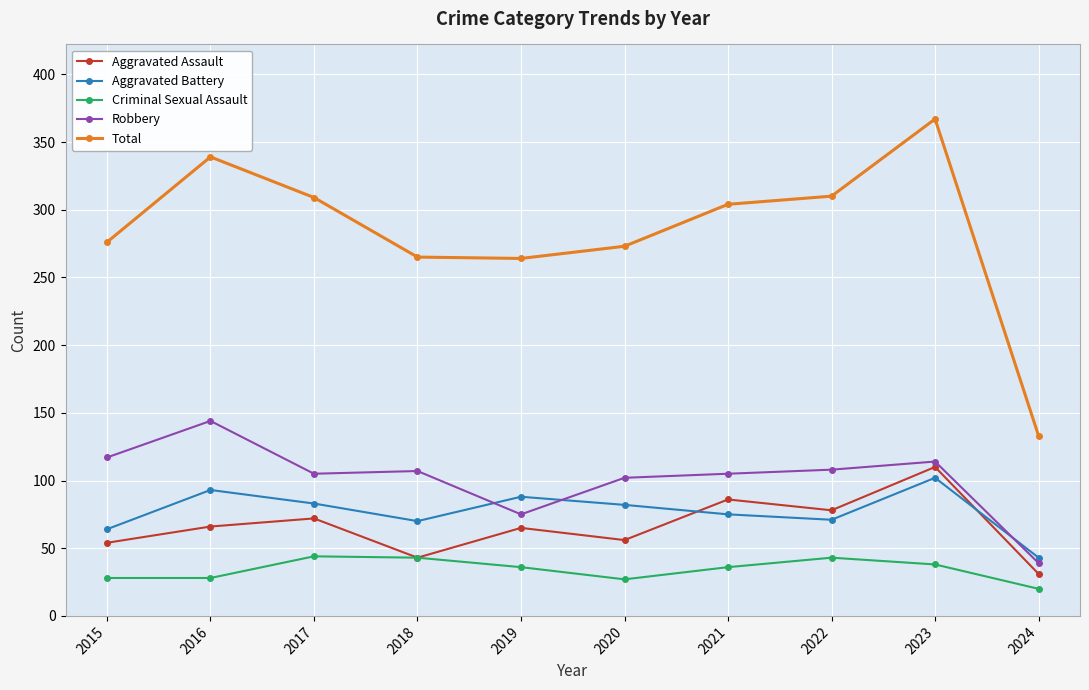

At which category is the sum across all series the highest?

2023